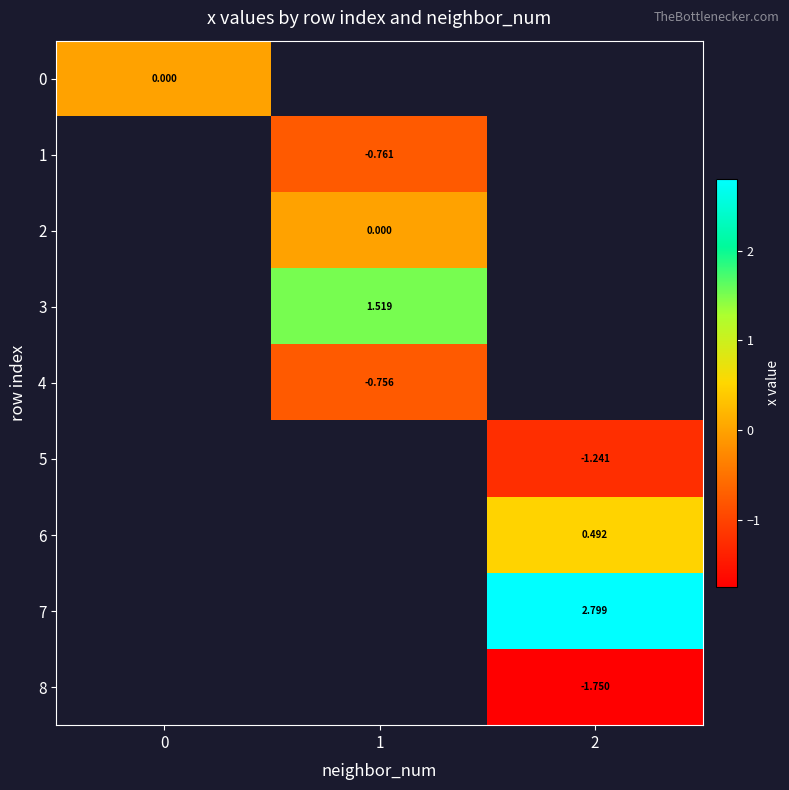

The value of 4 at 1 is -0.8. True or false?

True